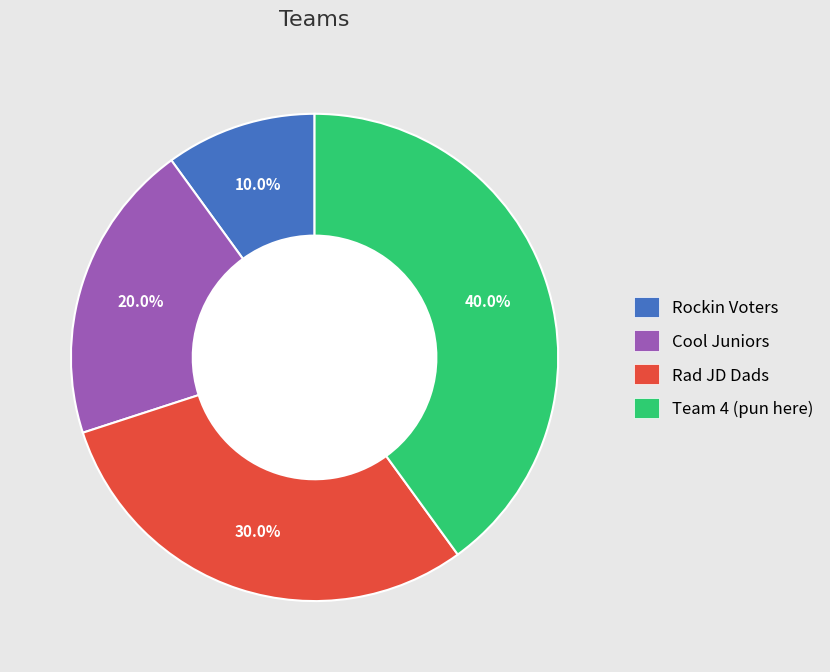

Between Team 4 (pun here) and Rockin Voters, which is larger?

Team 4 (pun here)